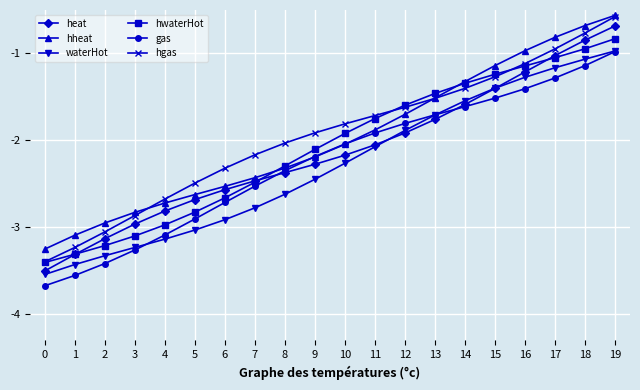

Is the value of hgas at 19 greater than the value of waterHot at 15?

Yes